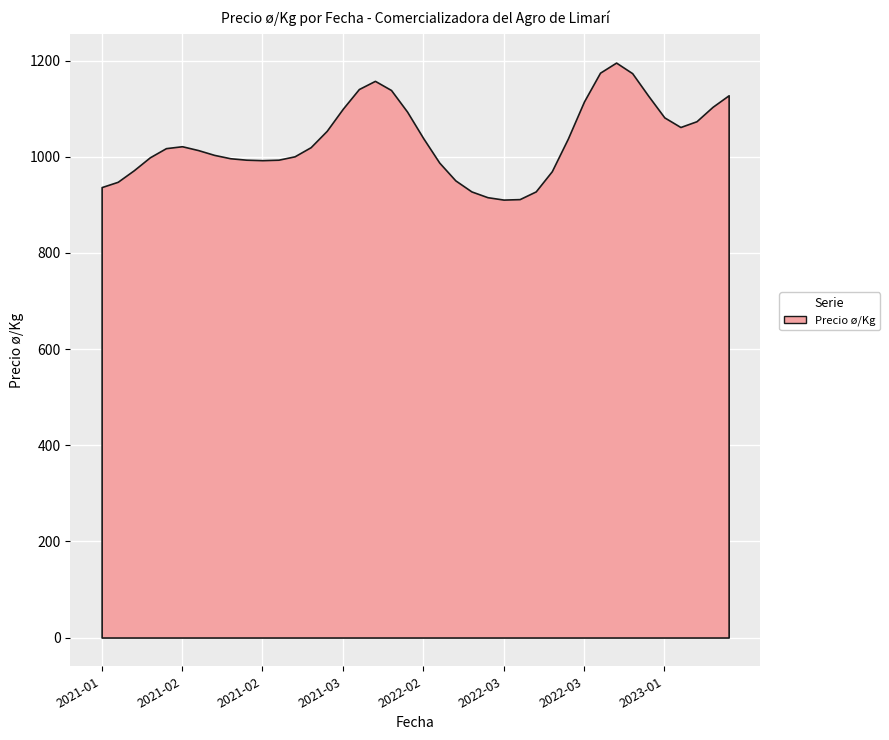

What is the label of the 19th point from the left?

2021-03-11